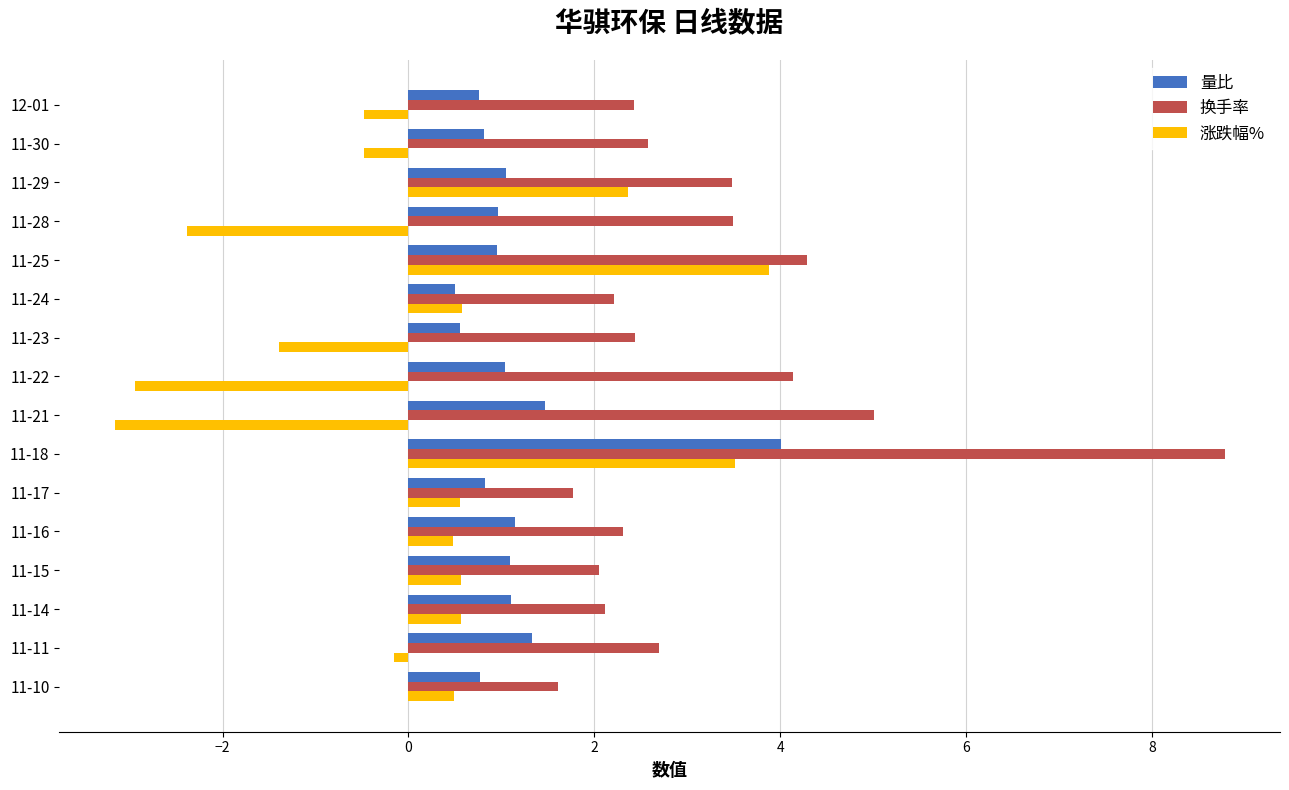

Which series has the largest total across all categories?

换手率